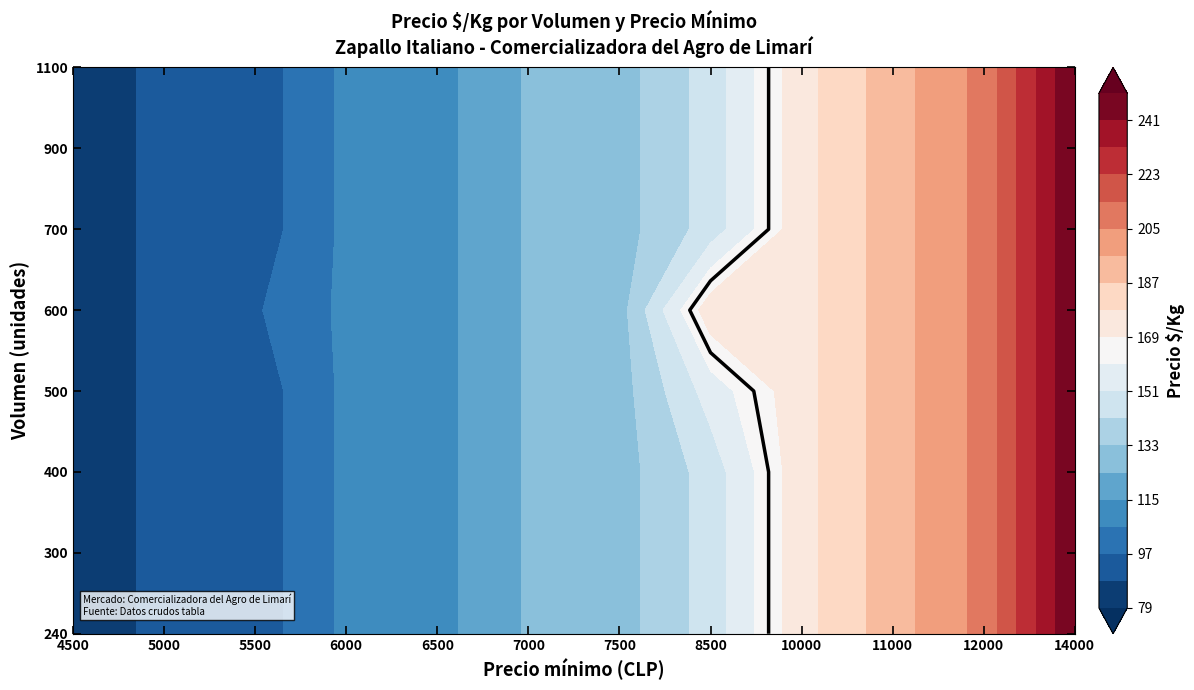

At which label does 600 reach its minimum?

4500